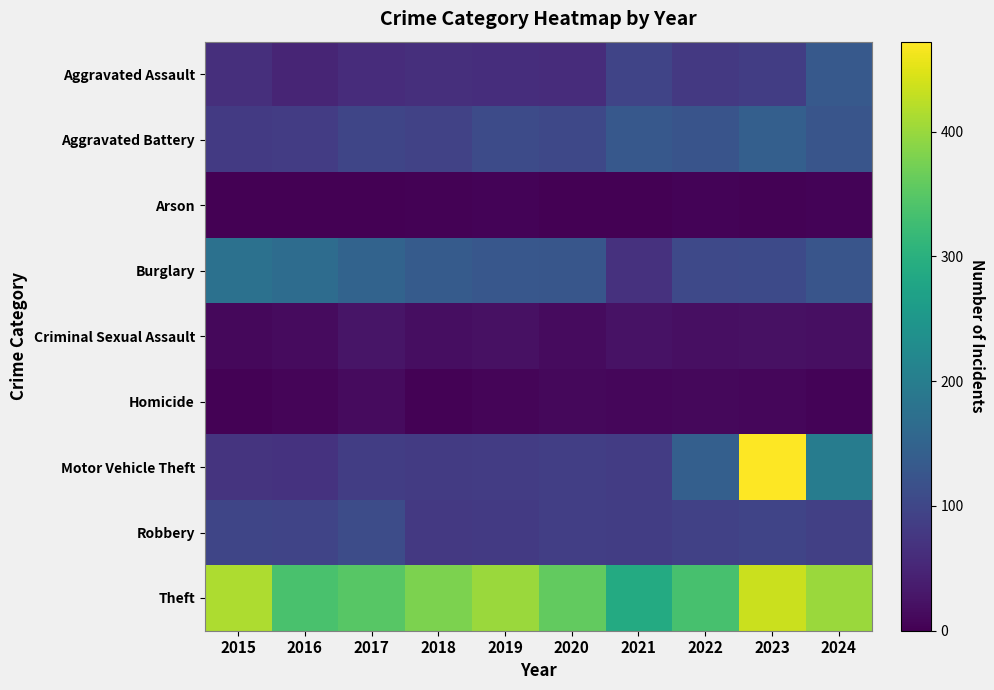

At which category does the chart reach its minimum across all series?

2020